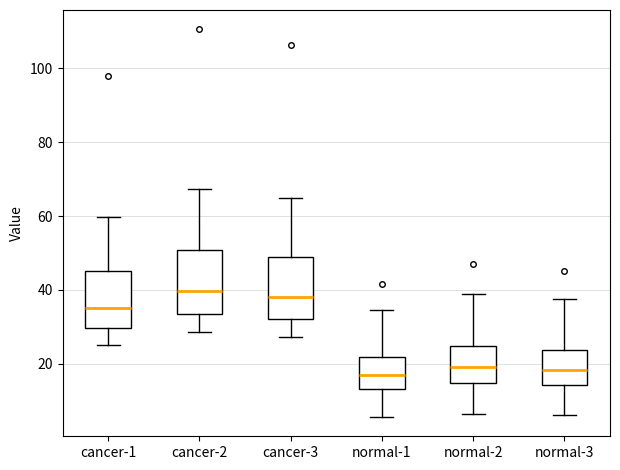

Reading left to right, read every box against the y-axis: the position of its median line, the range the box covers, and the ends of its whiskers. The values are not printed on the chart, so give them approximately, as read against the axis.

cancer-1: median 36, box 30 to 46, whiskers 26 to 60
cancer-2: median 40, box 34 to 50, whiskers 28 to 68
cancer-3: median 38, box 32 to 48, whiskers 28 to 64
normal-1: median 18, box 14 to 22, whiskers 6 to 34
normal-2: median 20, box 14 to 24, whiskers 6 to 40
normal-3: median 18, box 14 to 24, whiskers 6 to 38